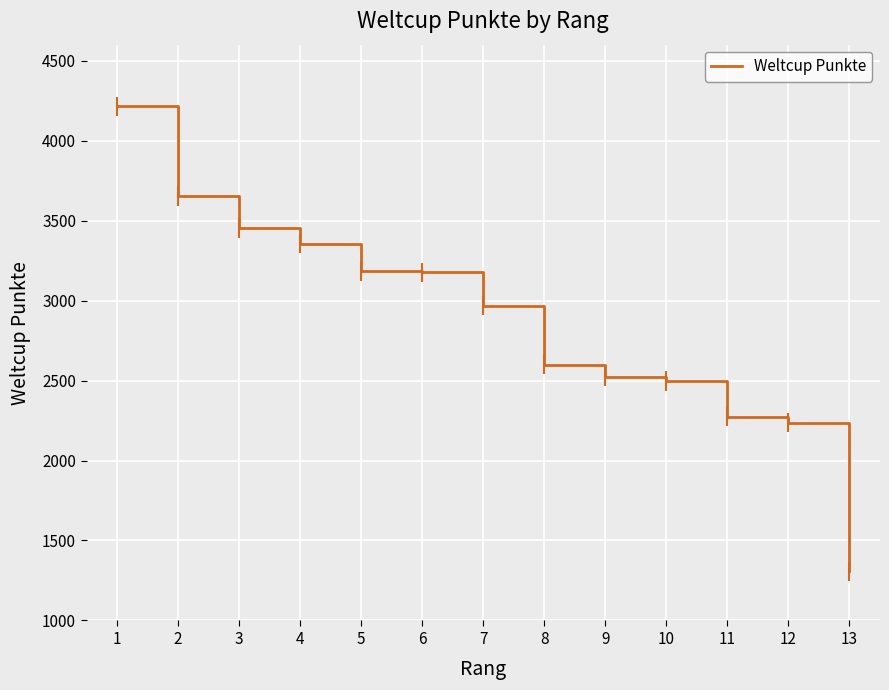

Is it true that the value at 5 is 1837?

False